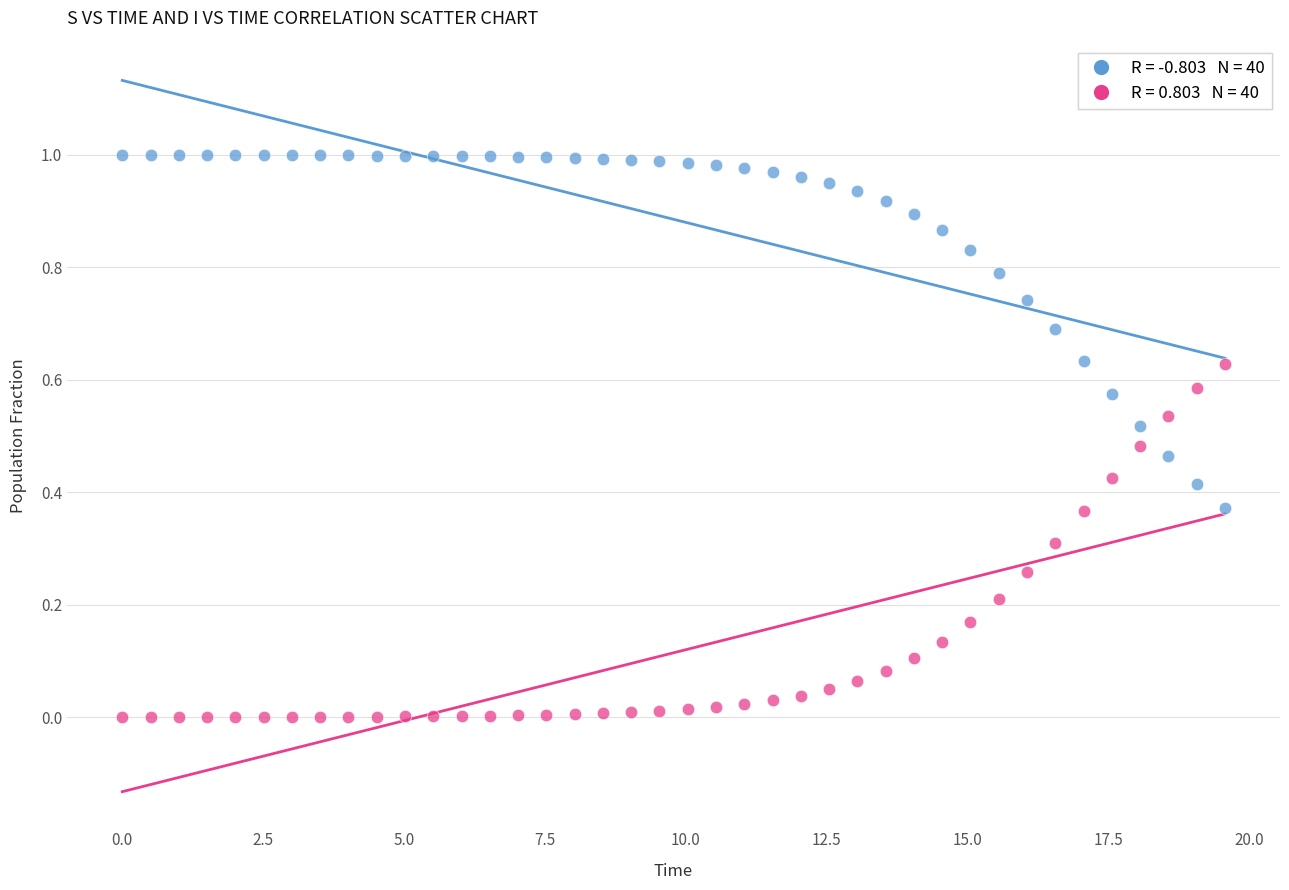

Across all data points, what is the range of X values (max minus min)?

19.6